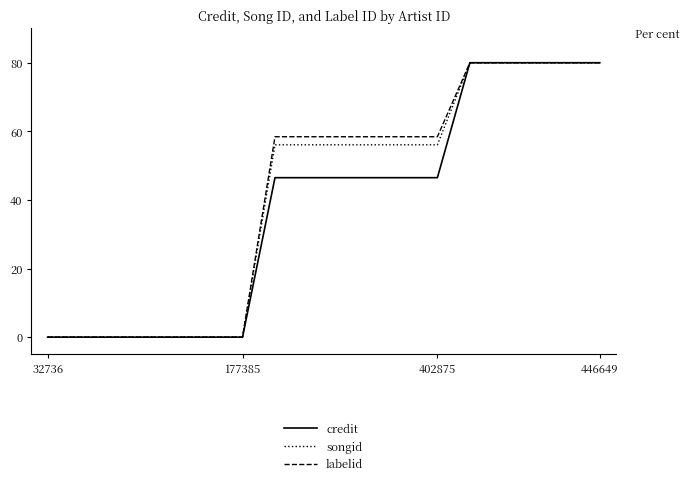

What is the greatest value displayed?

80.0